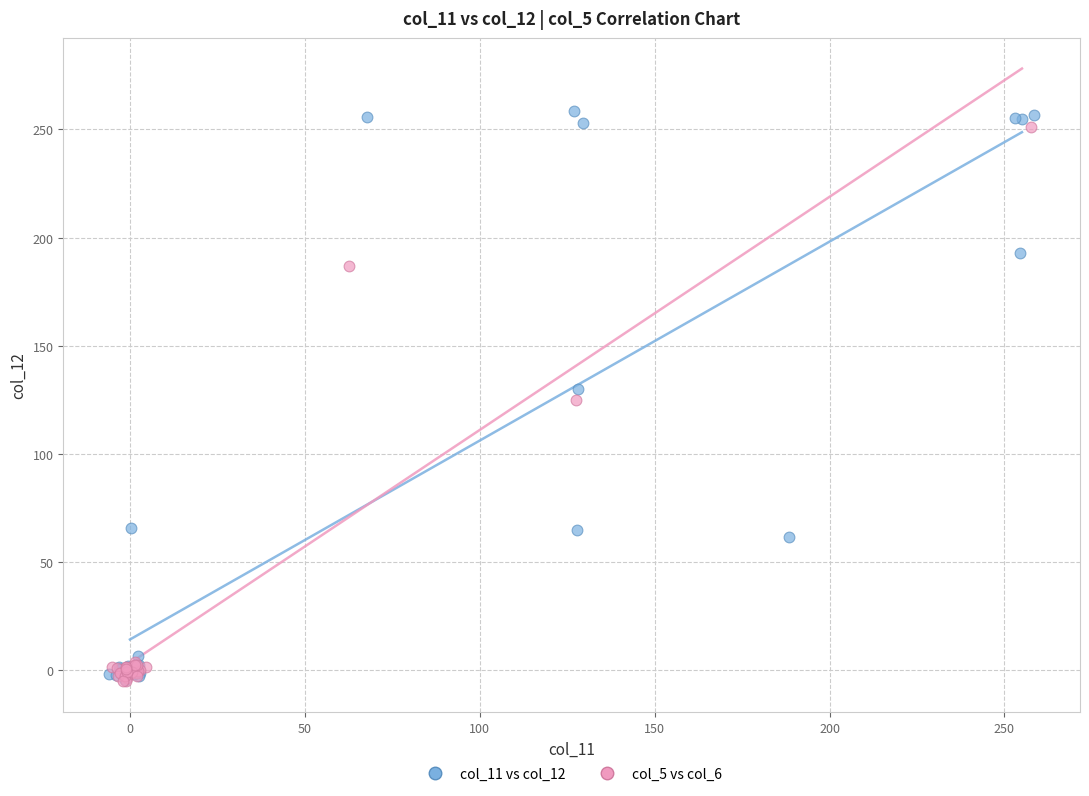

Which series has the widest spread of Y values?

col_11 vs col_12